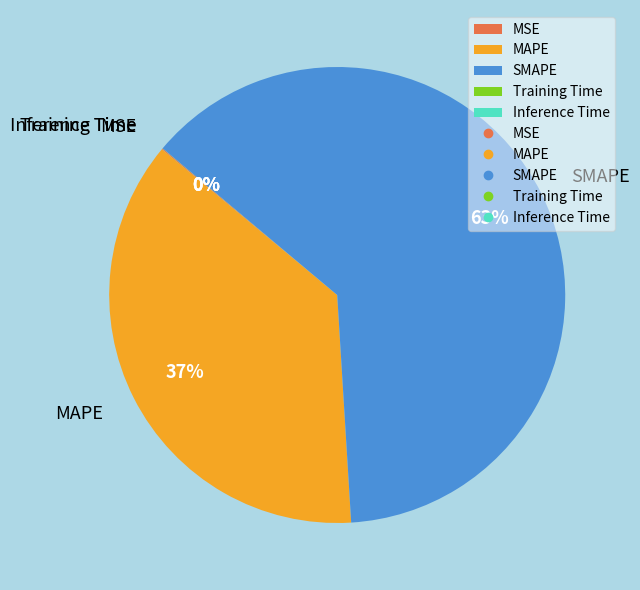

True or false: MAPE accounts for 42% of the total.

False